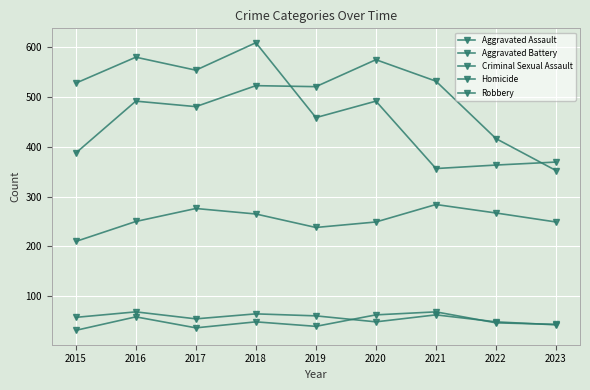

What is the greatest value displayed?

608